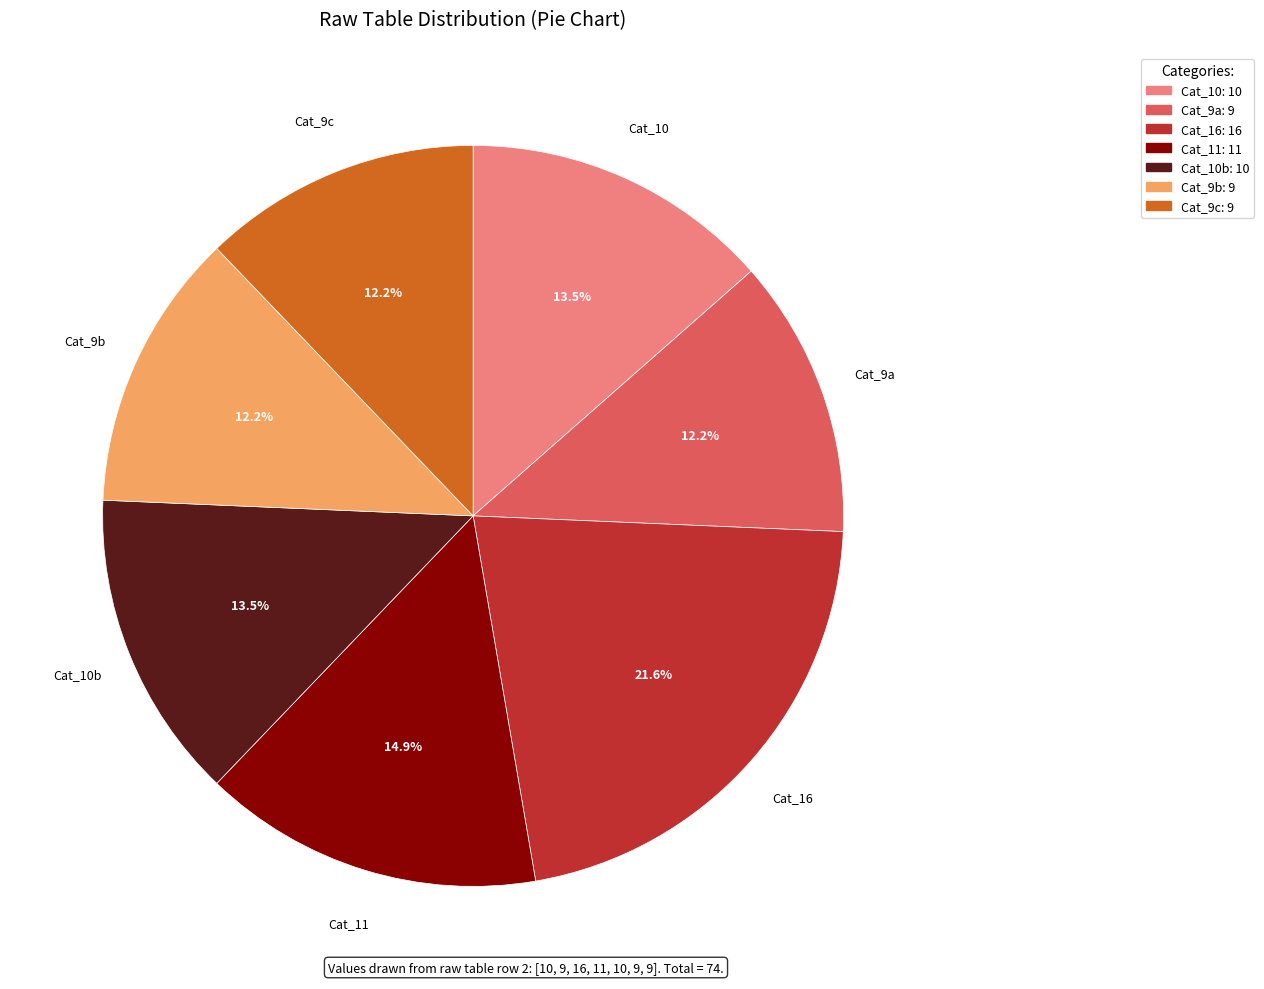

How many slices are in this pie chart?

7